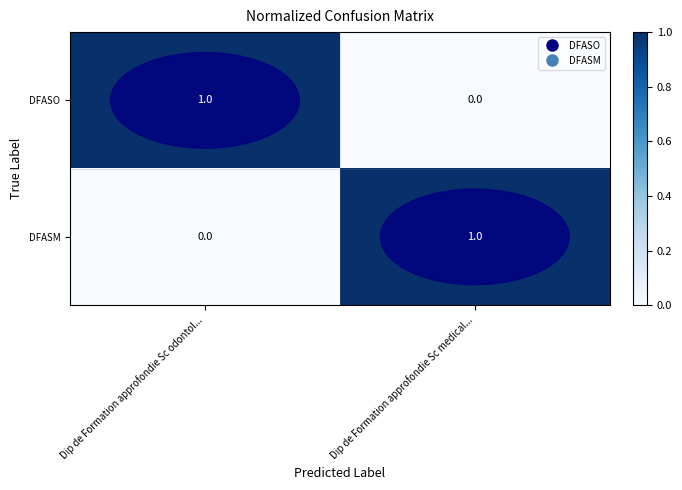

Is the value of DFASM at Dip de Formation approfondie Sc odontol... greater than the value of DFASO at Dip de Formation approfondie Sc odontol...?

No